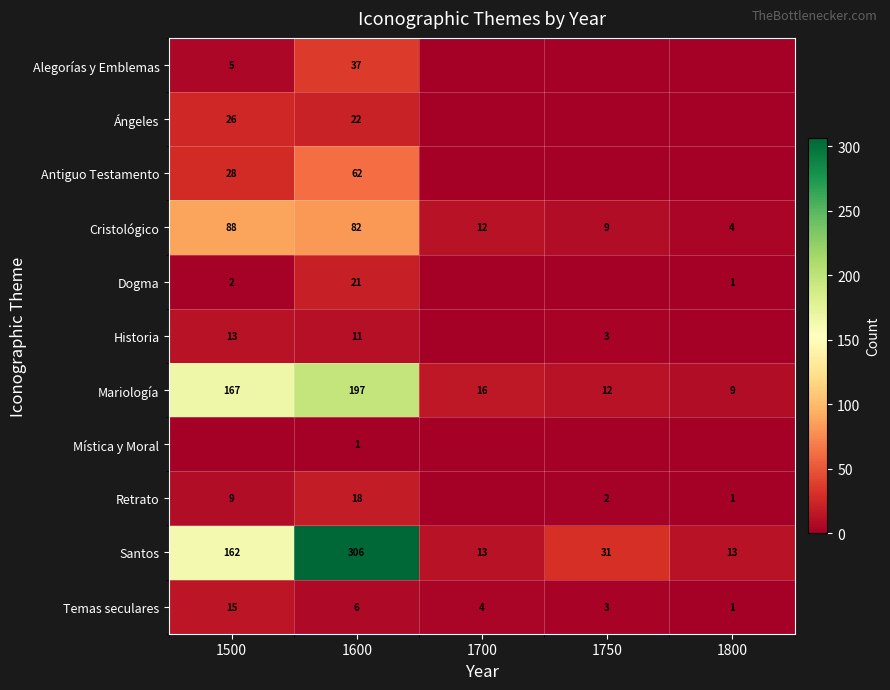

What is the average value of the Cristológico series?

39